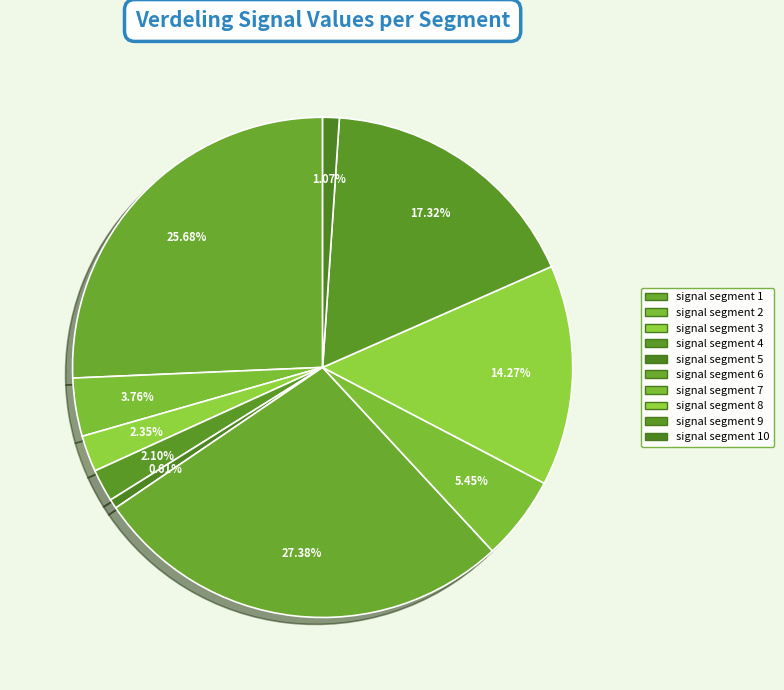

Combined, do signal segment 9 and signal segment 7 account for over 50%?

No